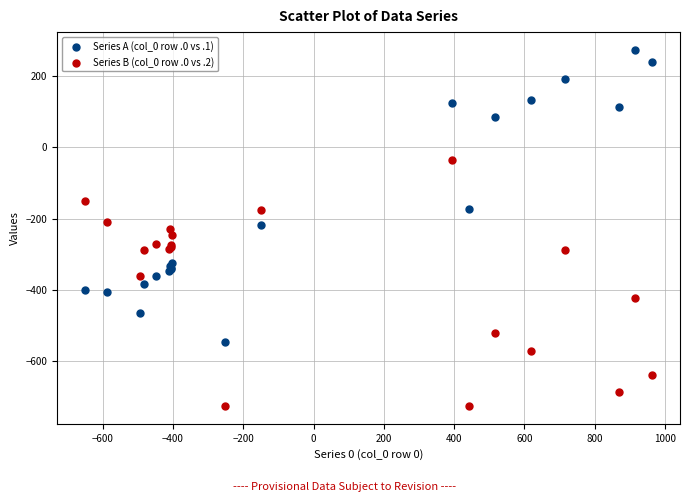

Which series contains the highest Y value?

Series A (col_0 row .0 vs .1)